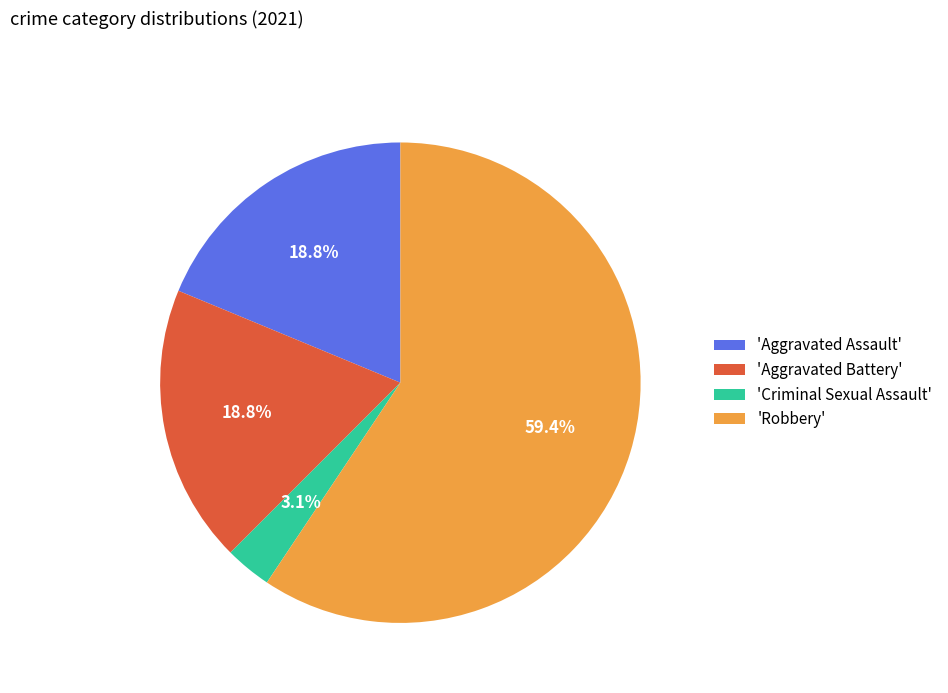

Which has a higher value, 'Criminal Sexual Assault' or 'Robbery'?

'Robbery'